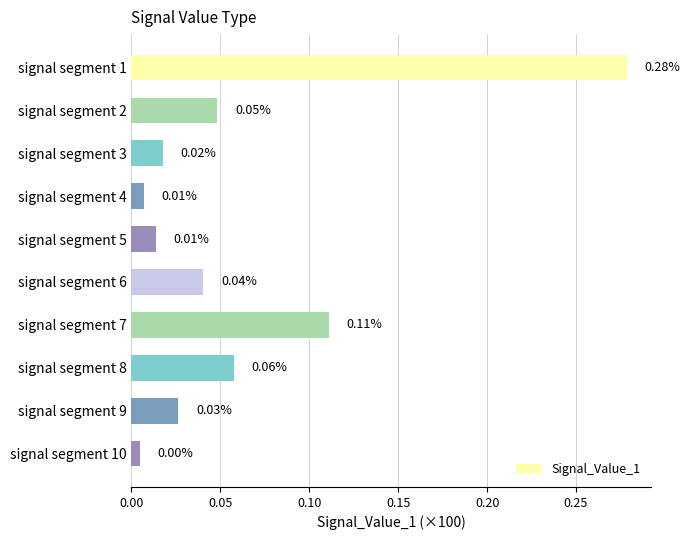

Between signal segment 6 and signal segment 10, which is larger?

signal segment 6